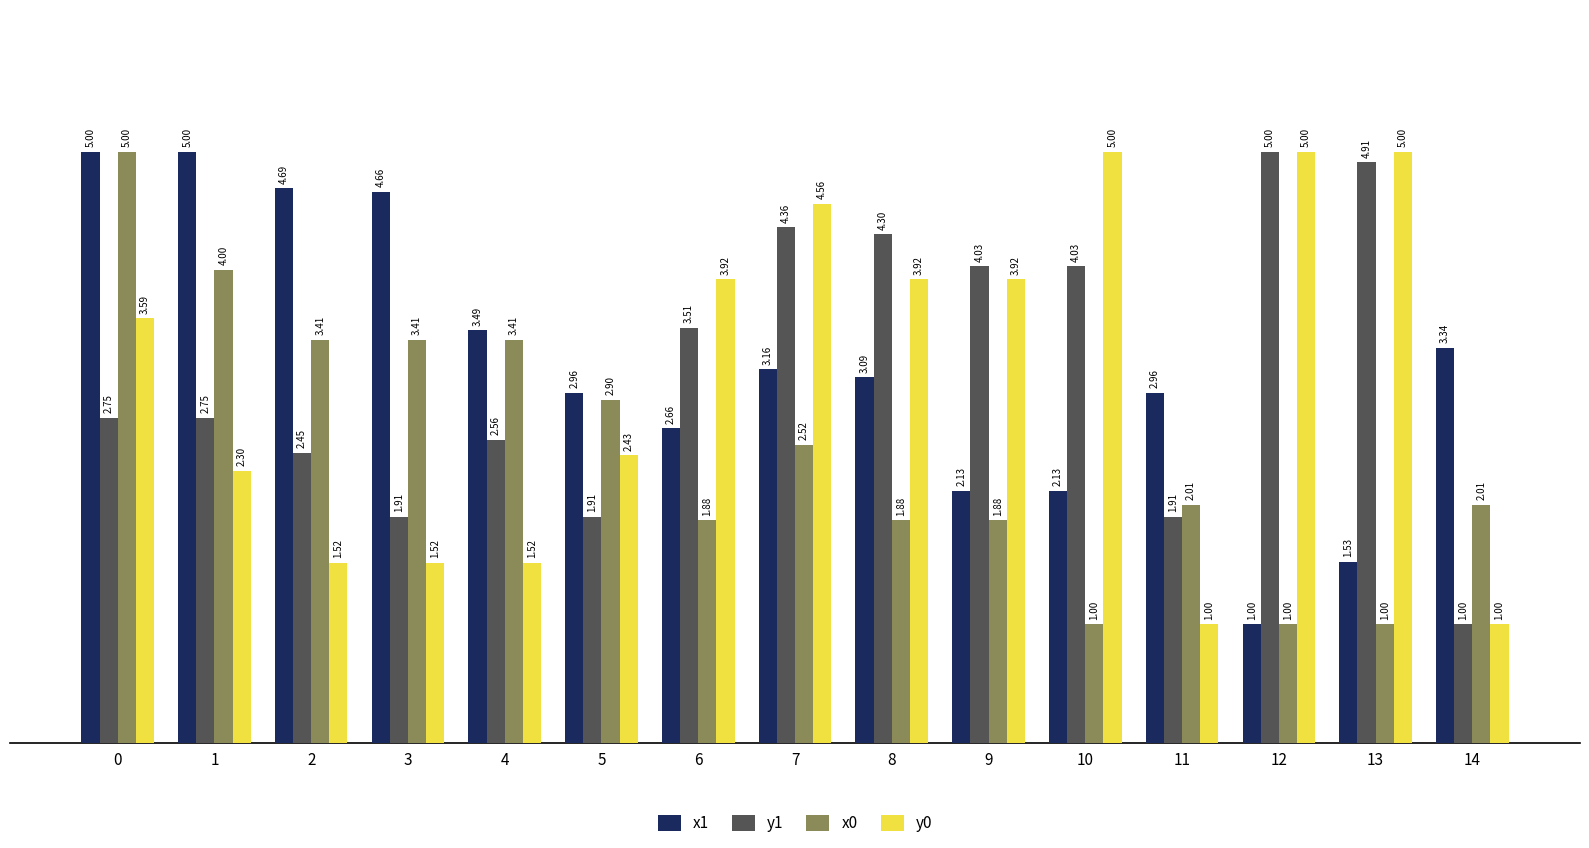

What is the value of the y1 bar at the 10th from the left?

4.0